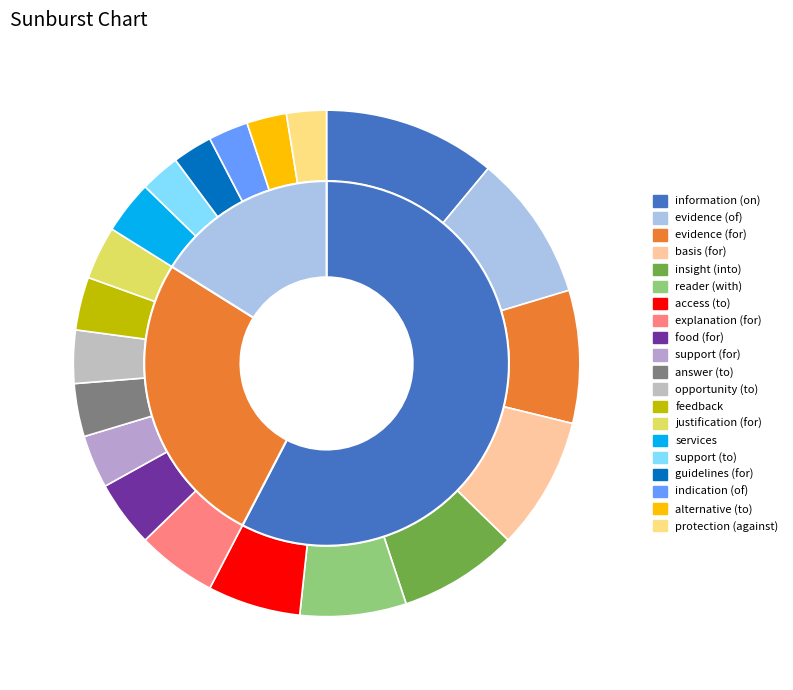

Is it true that insight (into) is 1% of the pie?

False